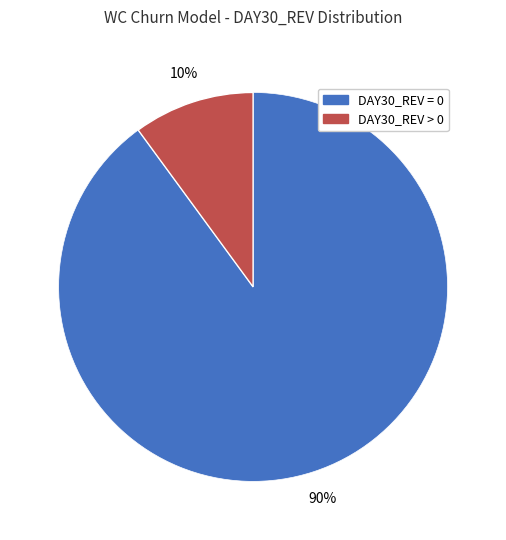

To the nearest percent, what portion does DAY30_REV = 0 represent?

90%